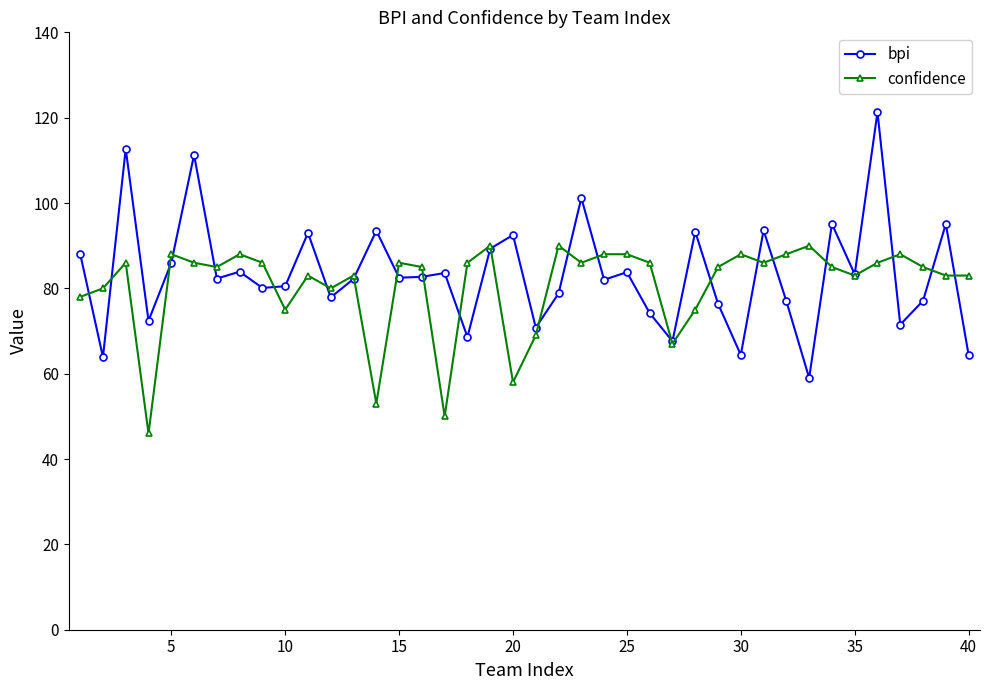

What is the greatest value displayed?

121.3